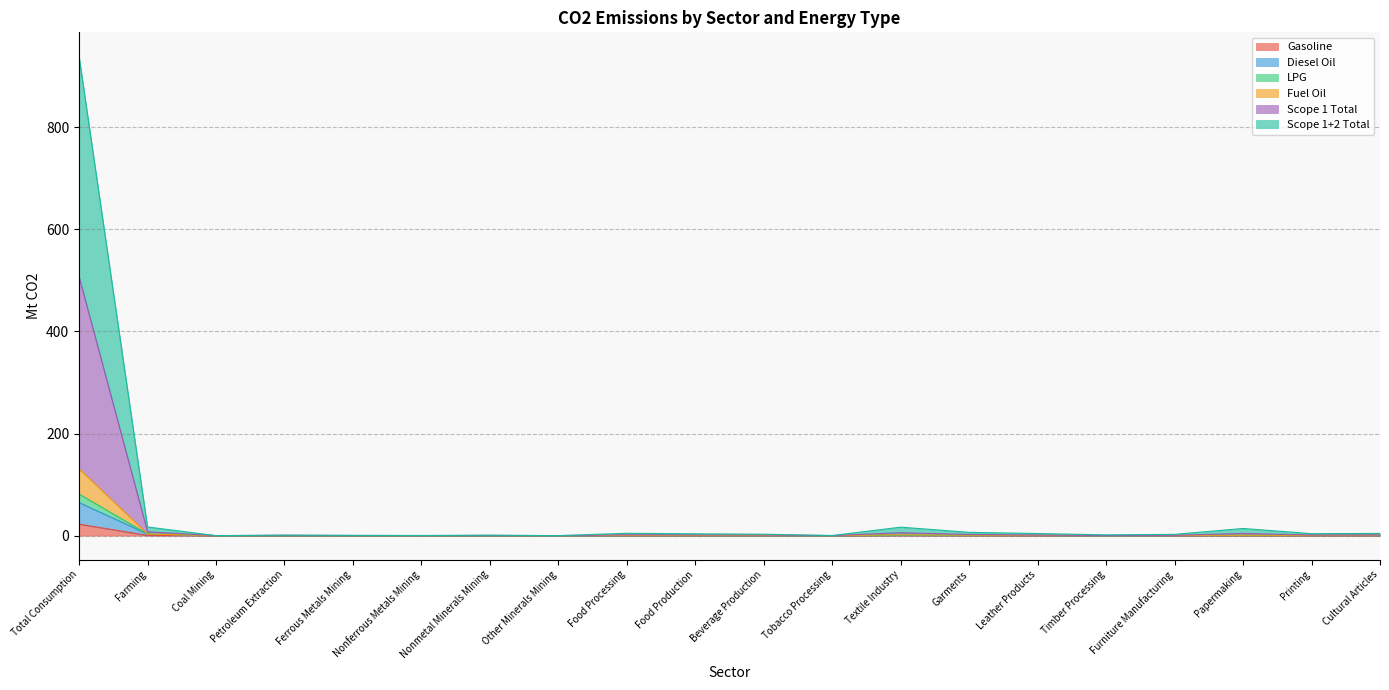

Which category has the highest value in the Gasoline series?

Total Consumption